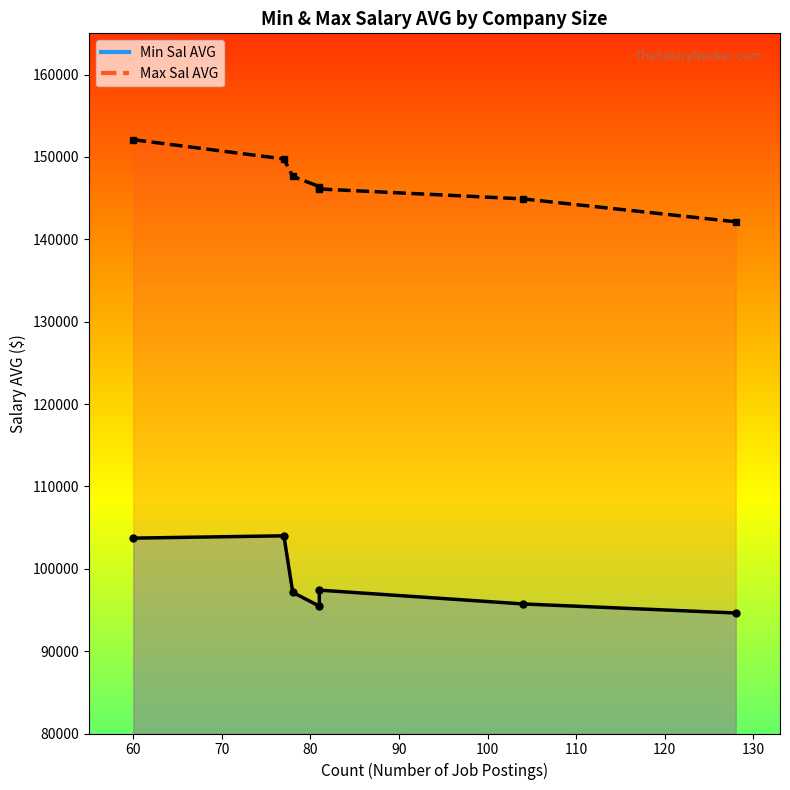

What is the value of the Min Sal AVG point at the 1st from the left?

103718.8